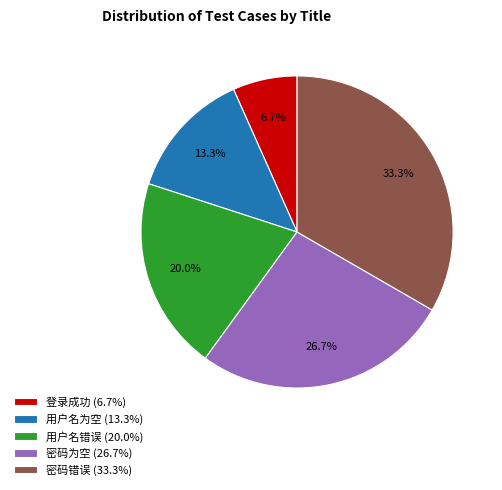

What is the total percentage of 登录成功 and 用户名错误?

26.7%